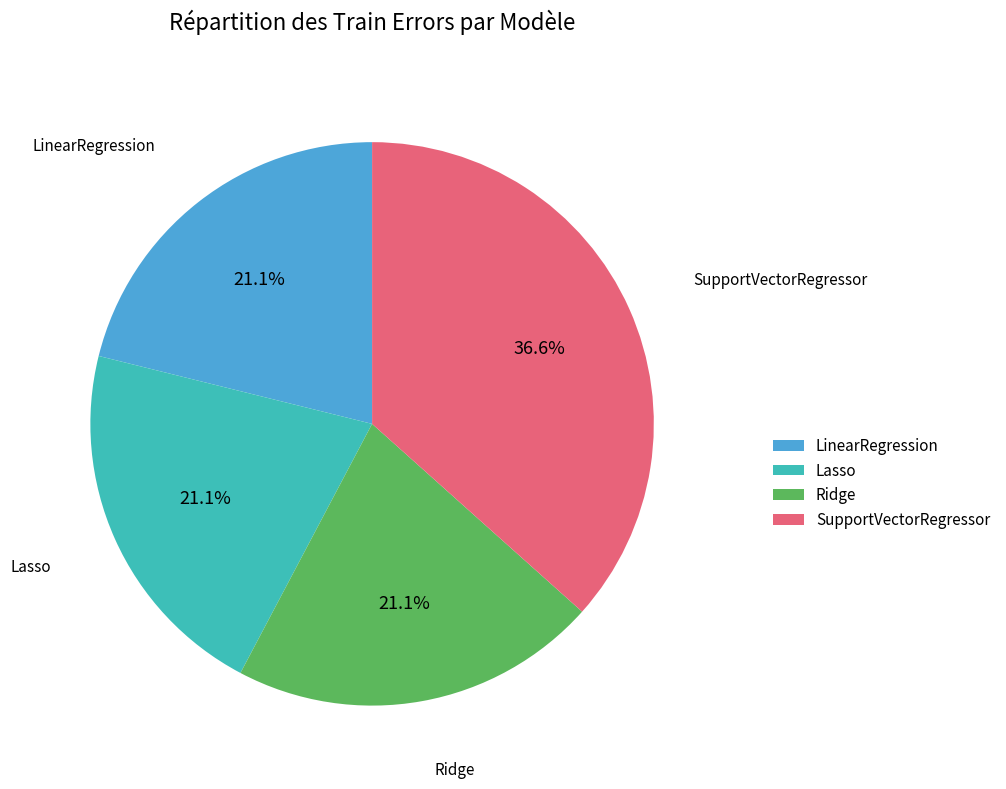

How much of the chart is everything except Ridge?

78.9%